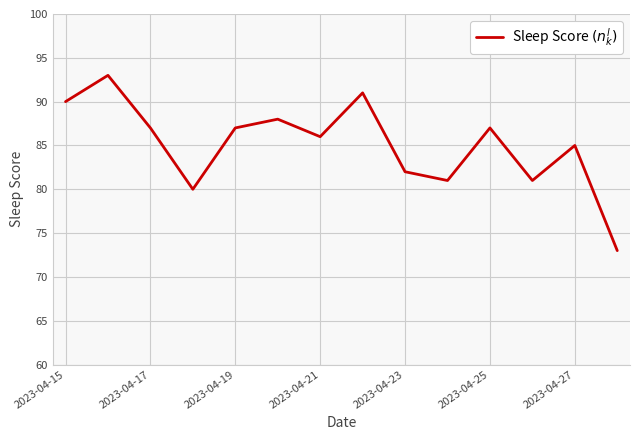

What is the greatest value displayed?

93